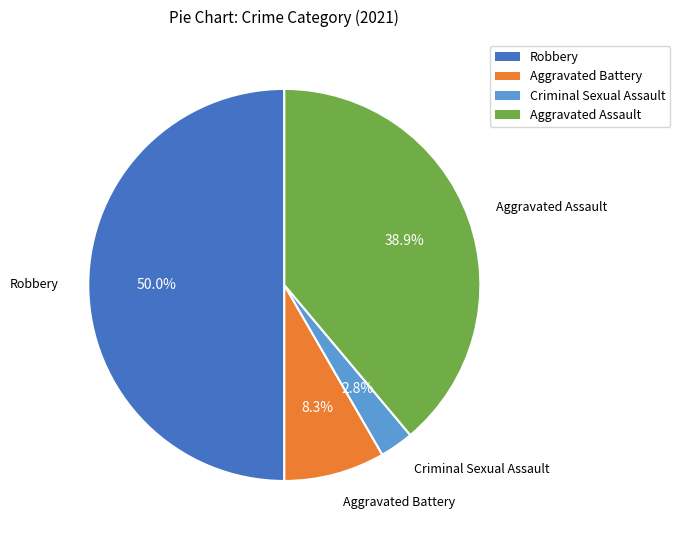

How much of the chart is everything except Criminal Sexual Assault?

97.2%